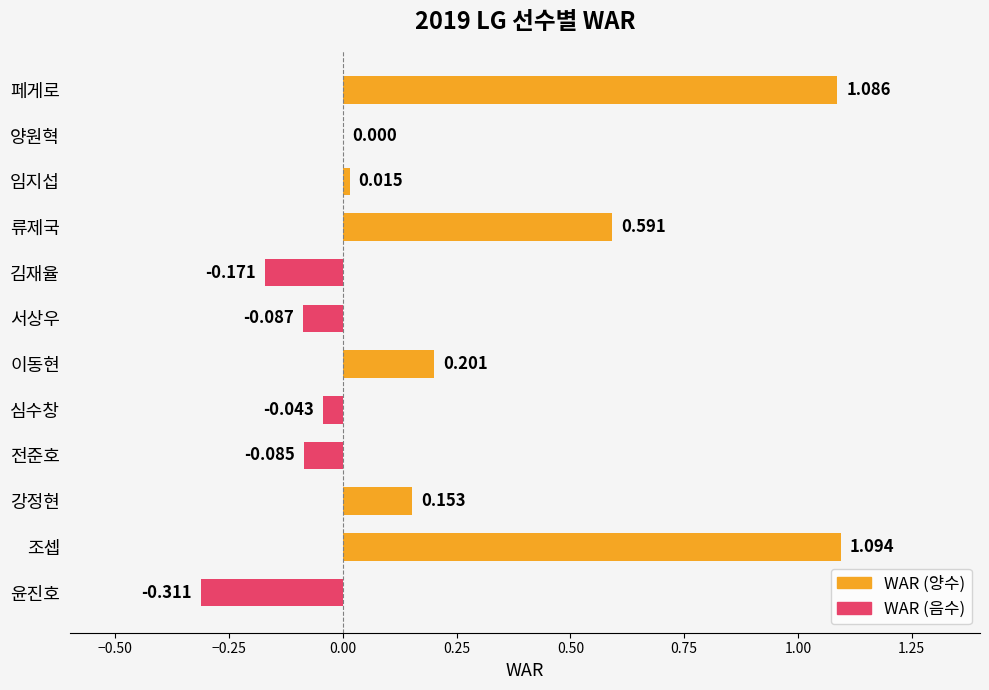

What is the average value?

0.2